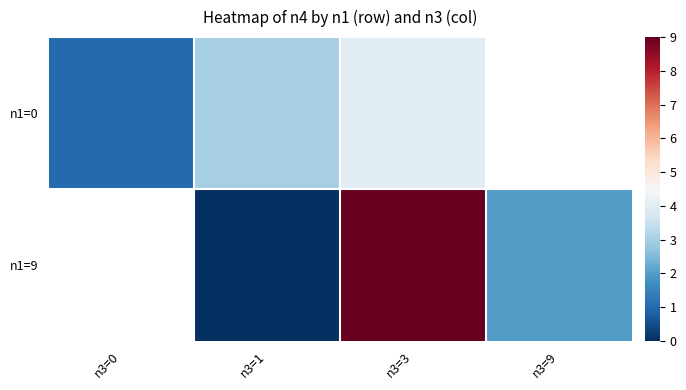

What is the minimum value for n1=0?

1.0